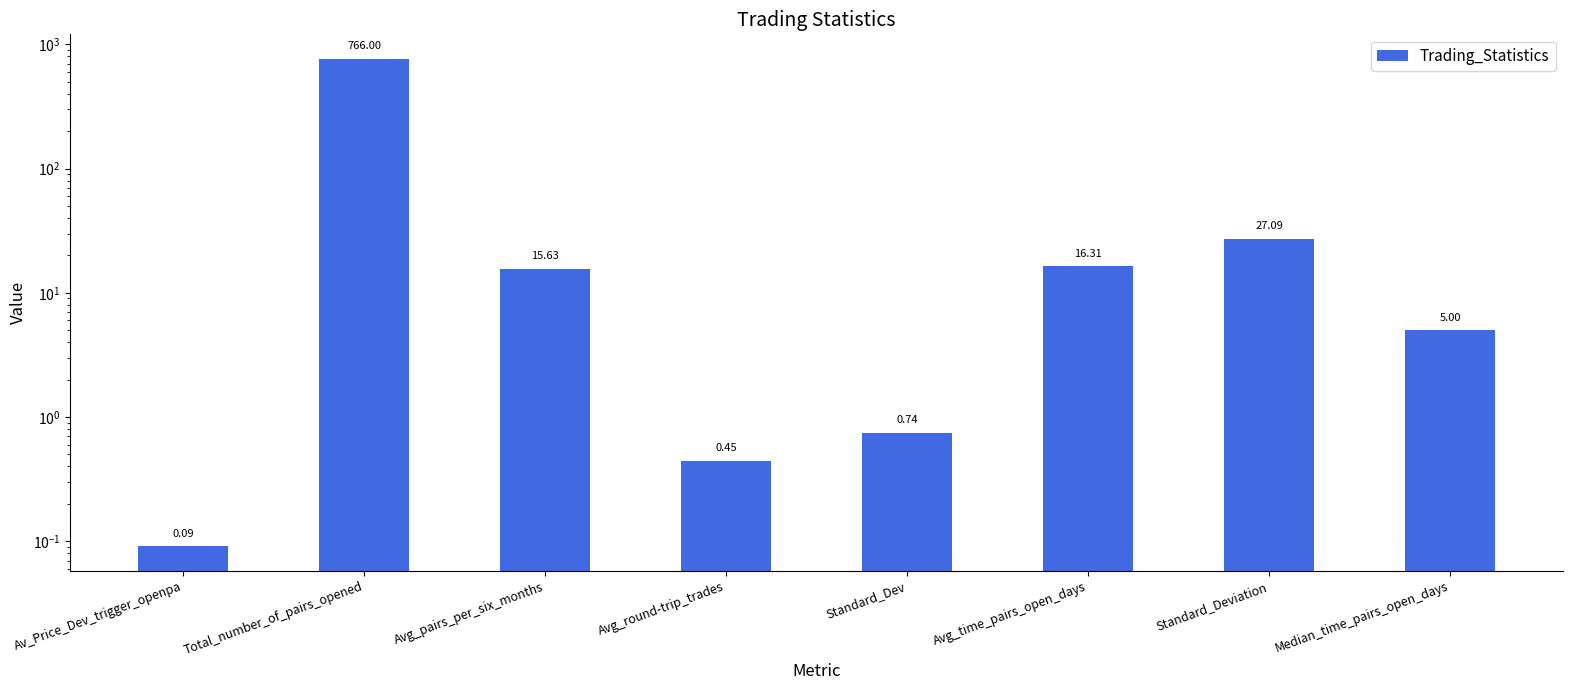

Approximately how many times larger is the value at Avg_time_pairs_open_days compared to Standard_Deviation?

0.6